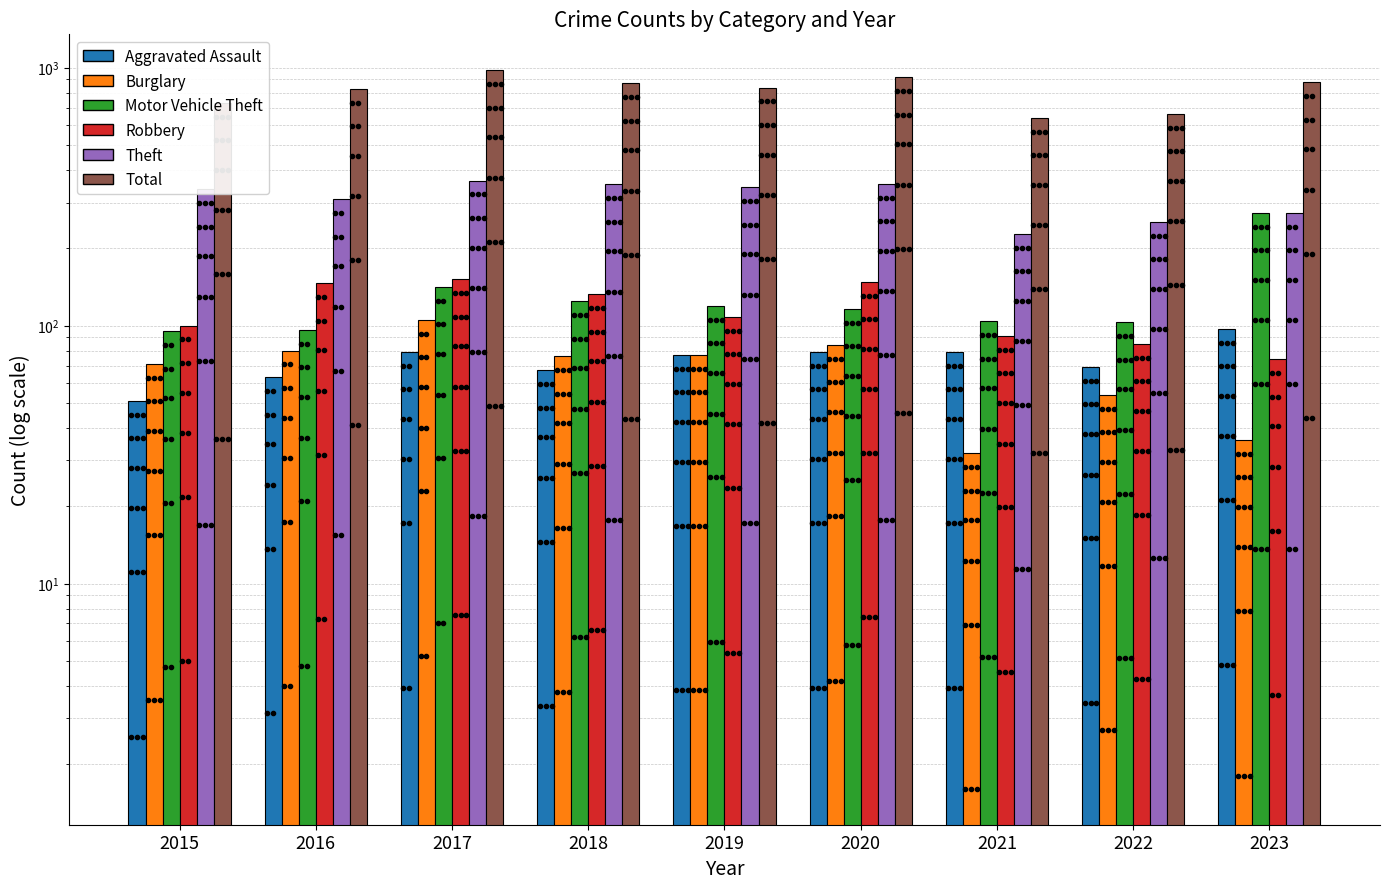

Which series changed the most between 2019 and 2022?

Total